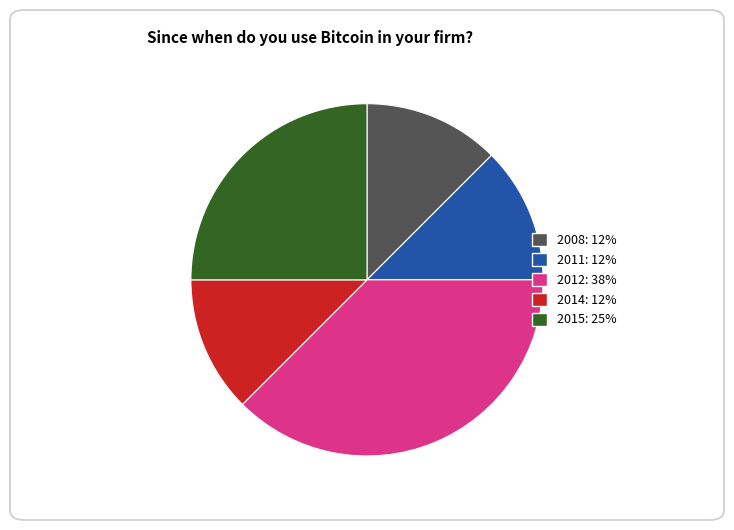

Is it true that 2008: 12% is 12% of the pie?

True